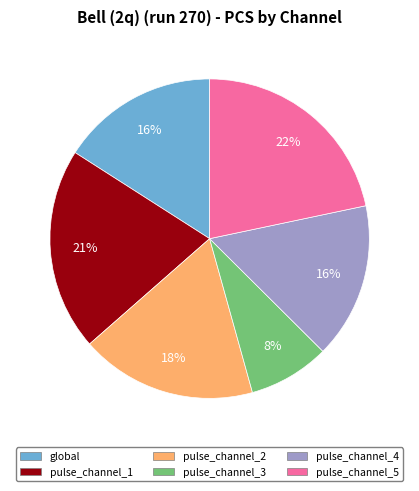

To the nearest percent, what is the average slice percentage?

17%